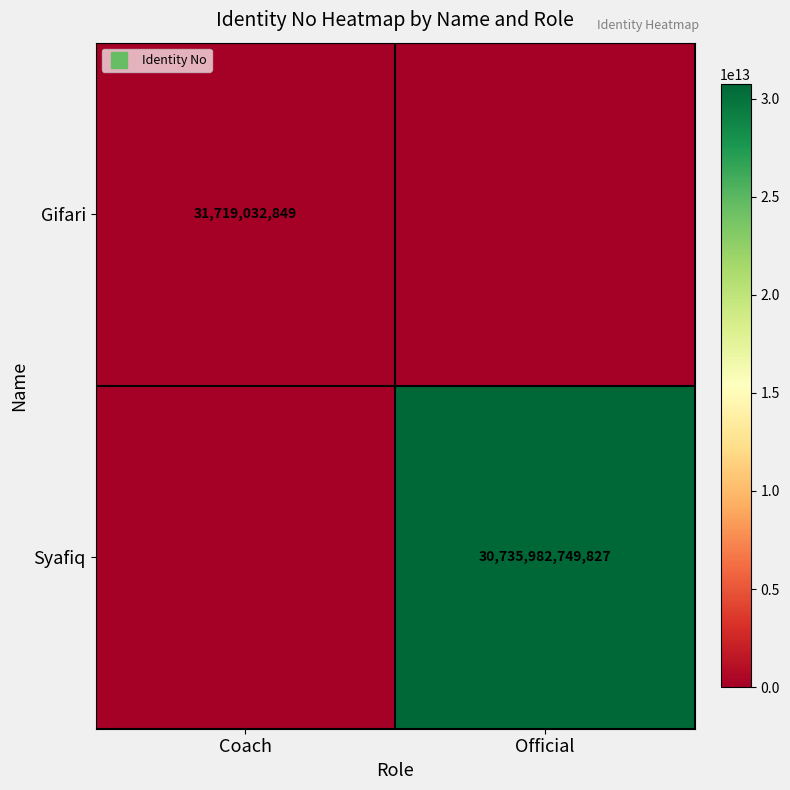

Rank the categories by Syafiq value from highest to lowest.

Official, Coach